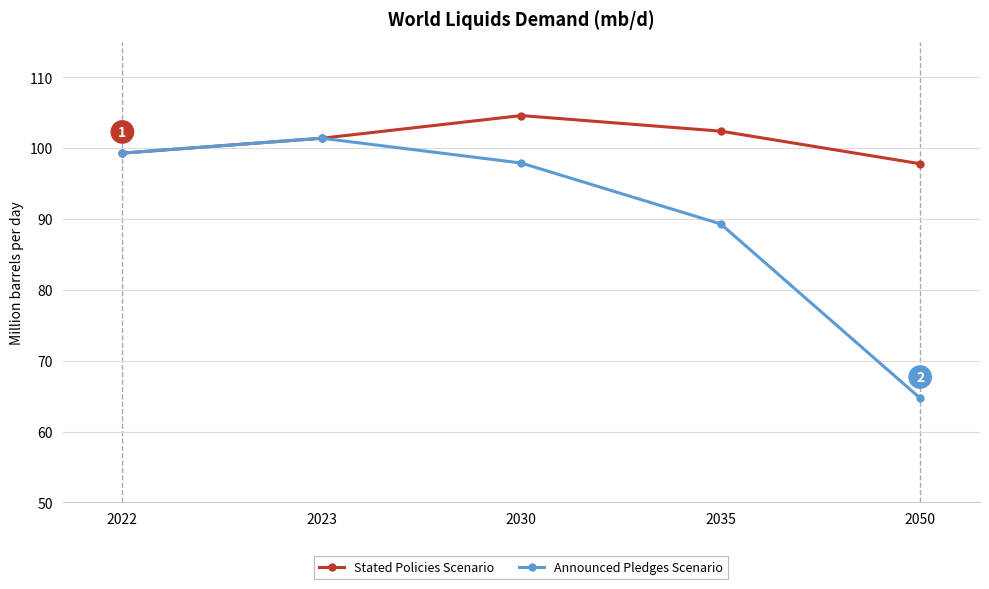

What is the smallest value displayed?

64.7